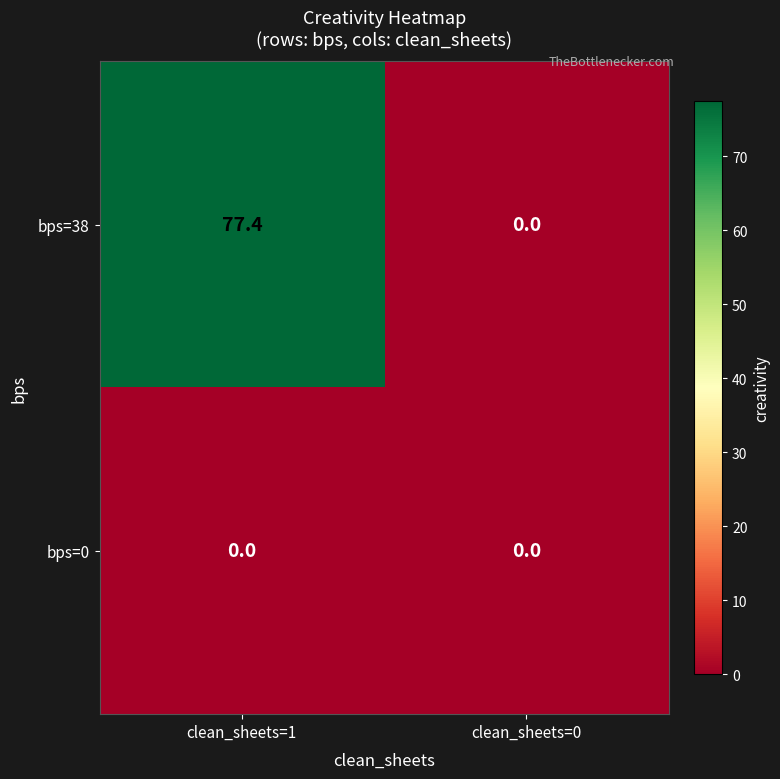

Reading left to right, extract all data points from this chart.

bps=38: 77.4	0.0
bps=0: 0.0	0.0